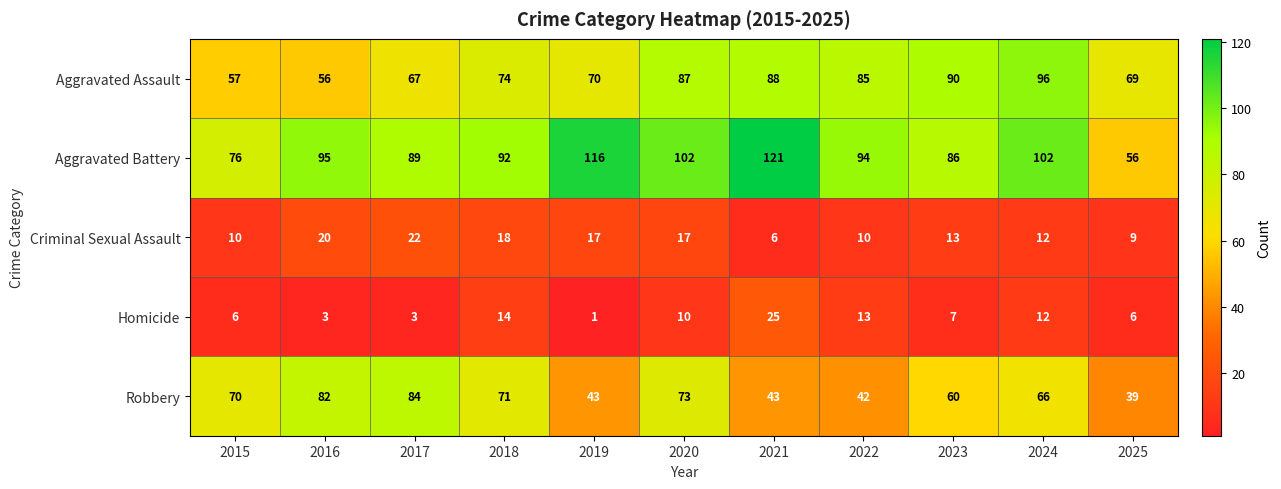

What is the total value across all series at 2021?

283